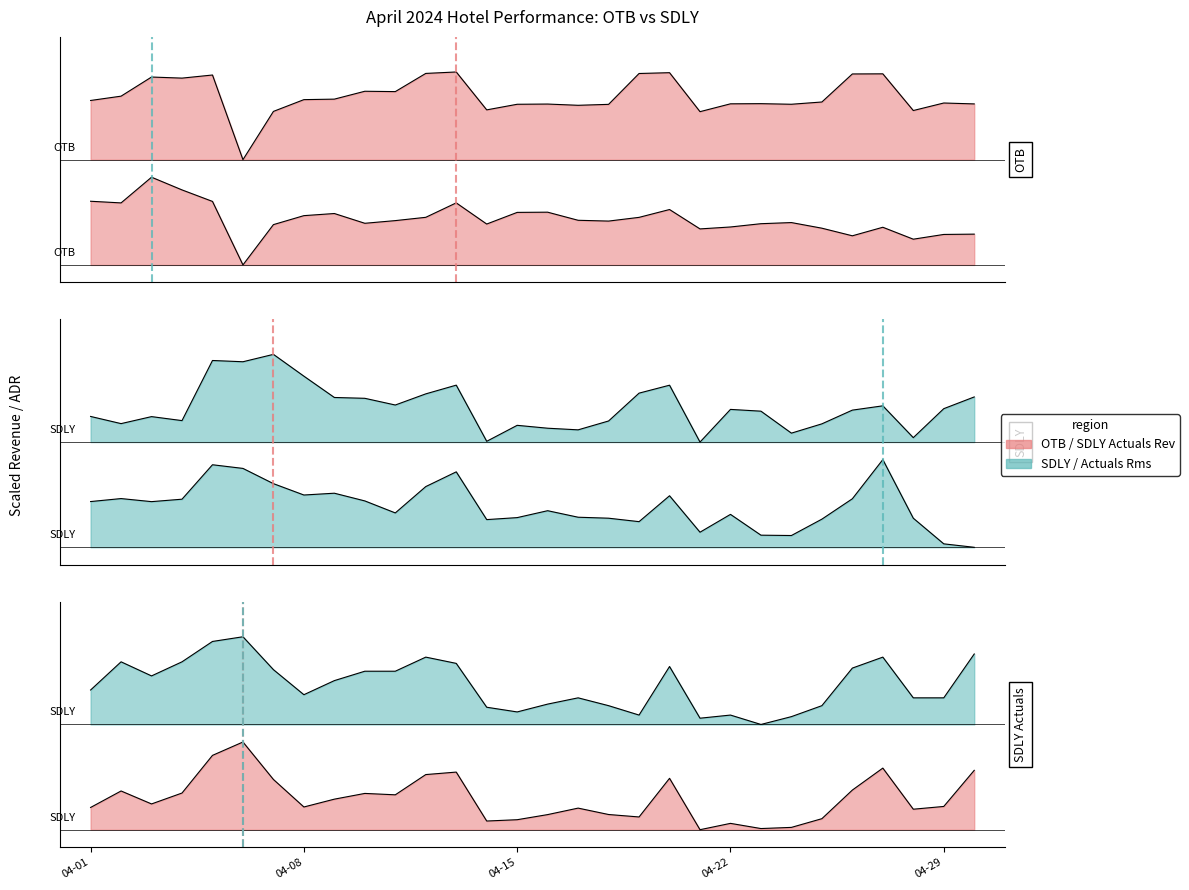

What is the minimum value for OTB ADR?

0.3